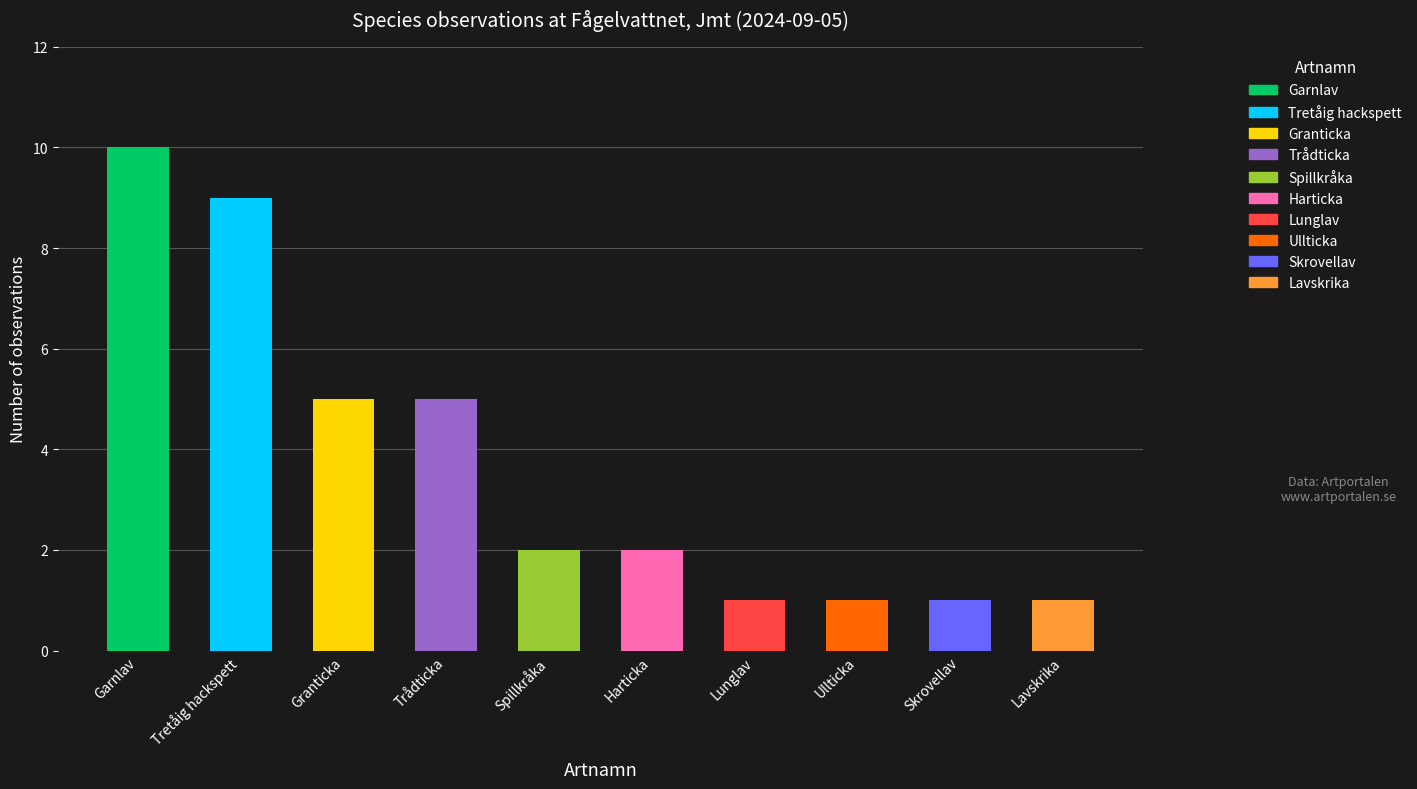

Are the bars horizontal?

No